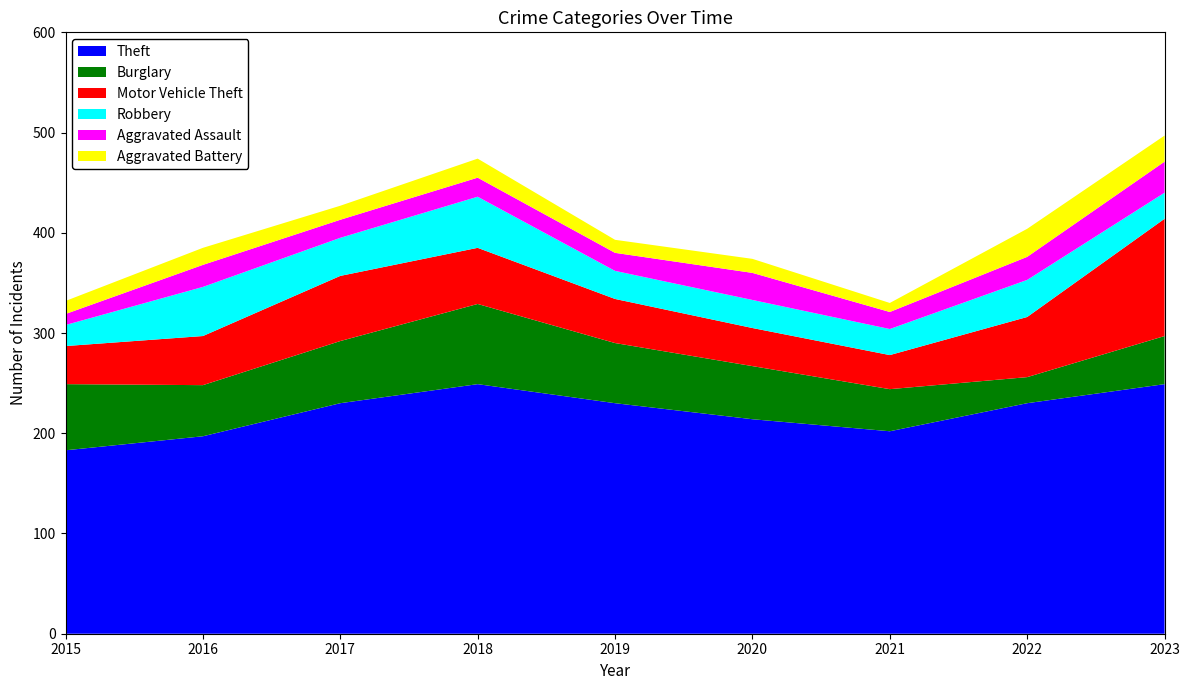

Reading right to left, transcribe all the data shown in this chart.

Theft: 2023=249	2022=230	2021=202	2020=214	2019=230	2018=249	2017=230	2016=197	2015=183
Burglary: 2023=48	2022=26	2021=42	2020=53	2019=60	2018=80	2017=62	2016=51	2015=66
Motor Vehicle Theft: 2023=117	2022=60	2021=34	2020=38	2019=44	2018=56	2017=65	2016=49	2015=38
Robbery: 2023=26	2022=37	2021=26	2020=28	2019=28	2018=51	2017=38	2016=49	2015=21
Aggravated Assault: 2023=31	2022=23	2021=17	2020=27	2019=18	2018=19	2017=18	2016=22	2015=11
Aggravated Battery: 2023=26	2022=28	2021=9	2020=14	2019=13	2018=19	2017=14	2016=17	2015=13